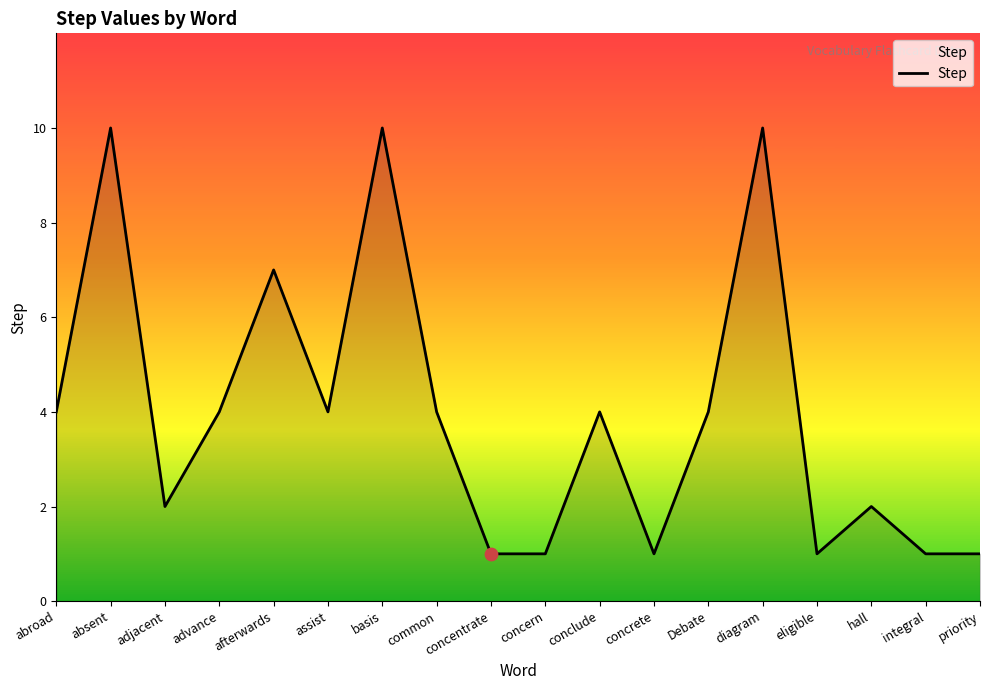

Which has a higher value, basis or afterwards?

basis